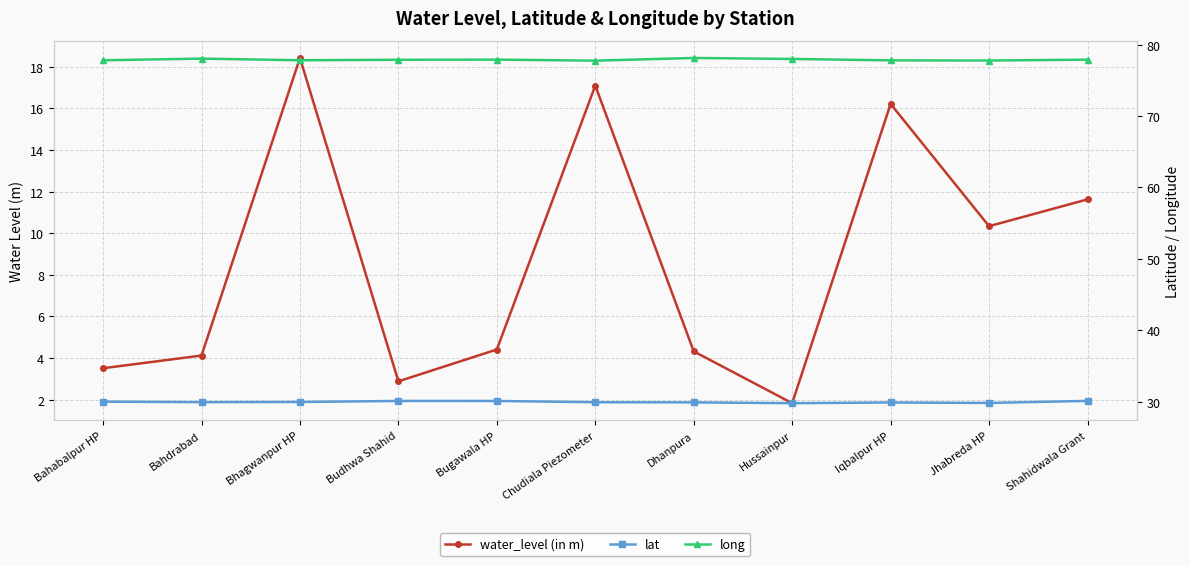

True or false: long and lat cross at least once.

False